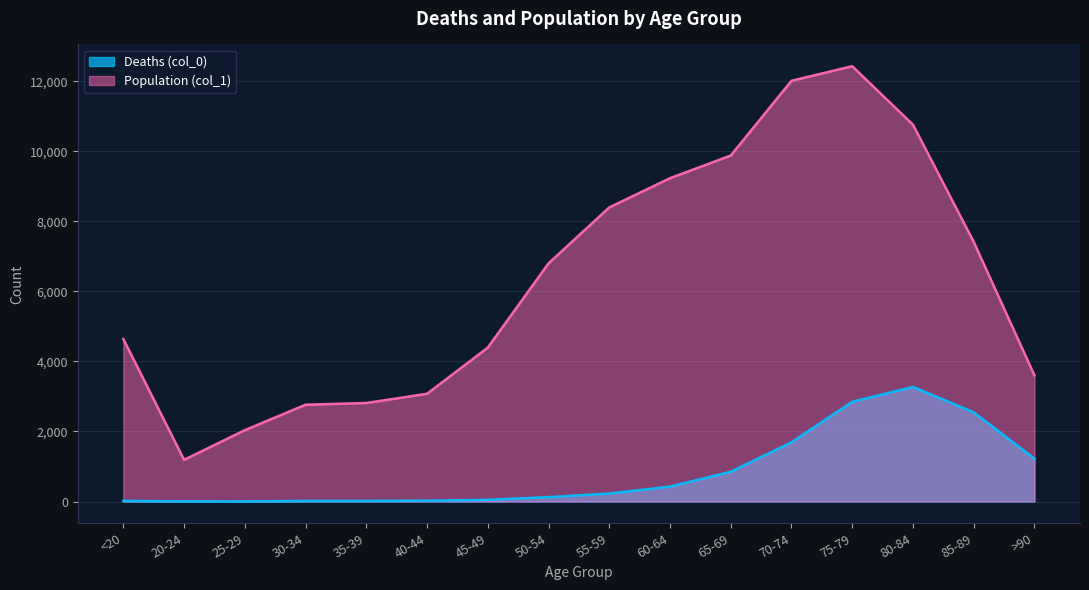

What is the approximate value of Deaths (col_0) at 40-44?

24